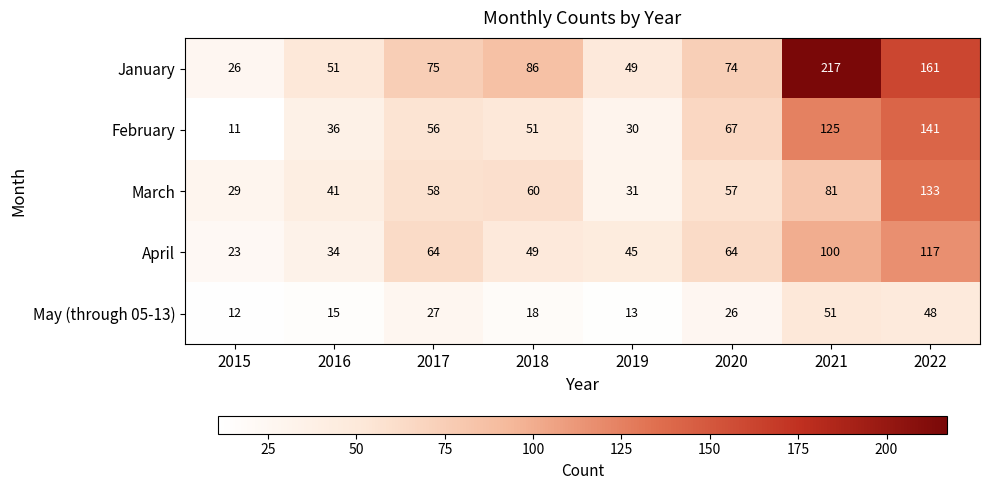

List the series in order of their peak value, lowest first.

May (through 05-13), April, March, February, January